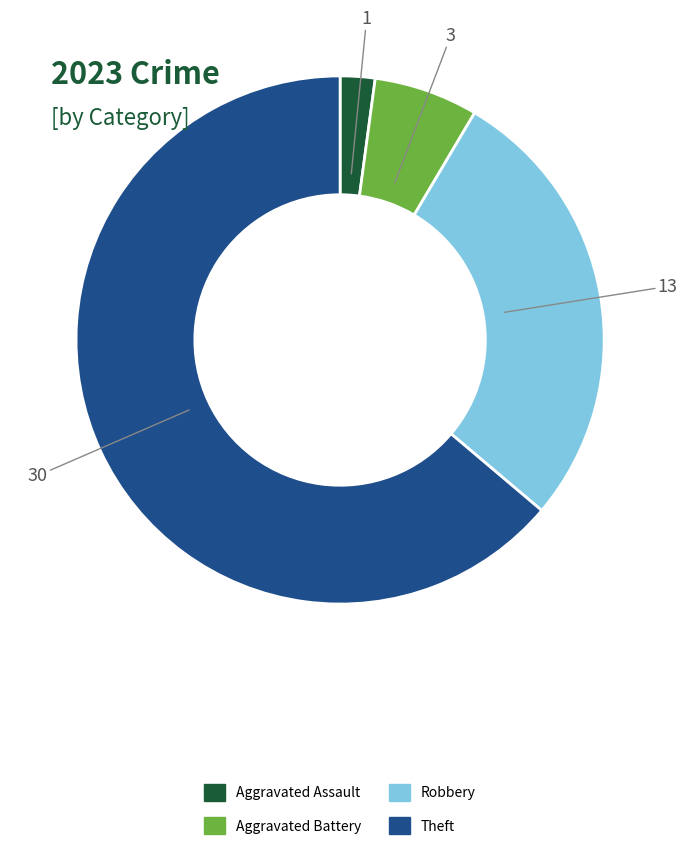

Is there any slice that represents more than half of the pie?

Yes